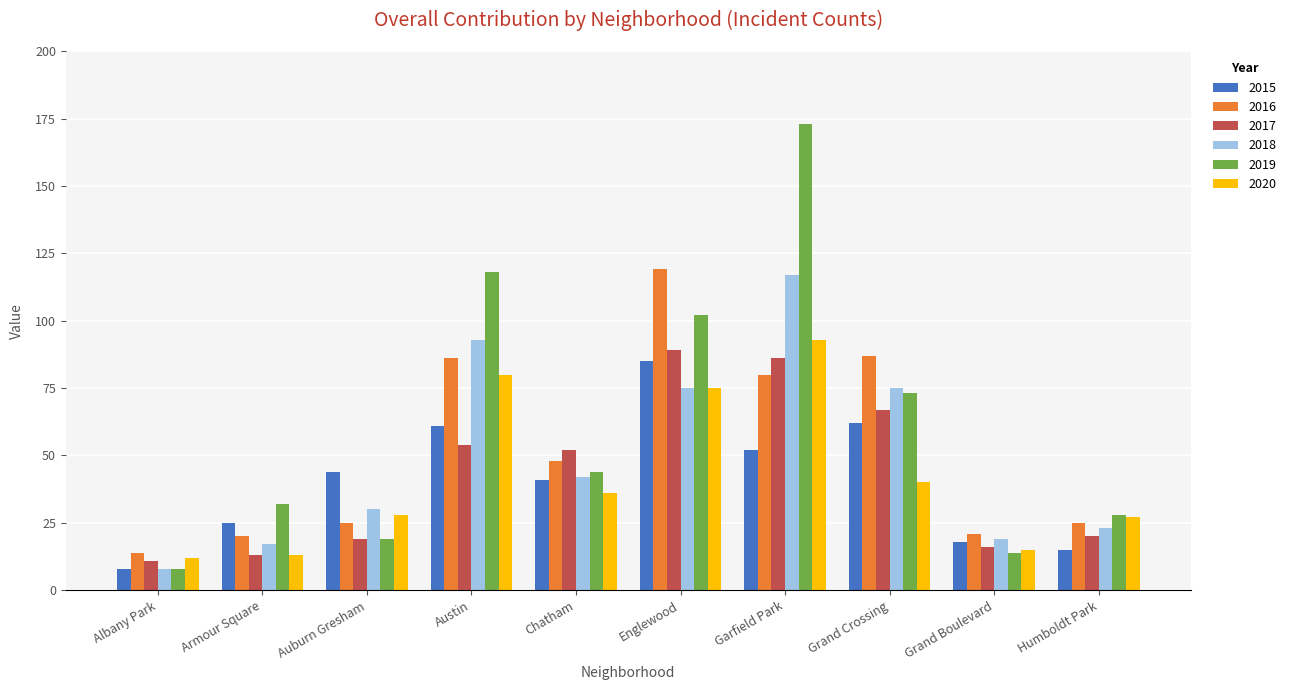

What are all the series names shown in the legend?

2015, 2016, 2017, 2018, 2019, 2020